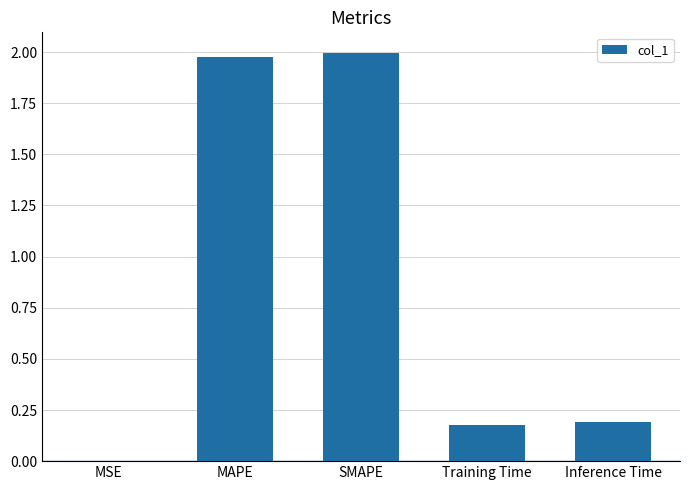

Between Inference Time and MAPE, which is larger?

MAPE